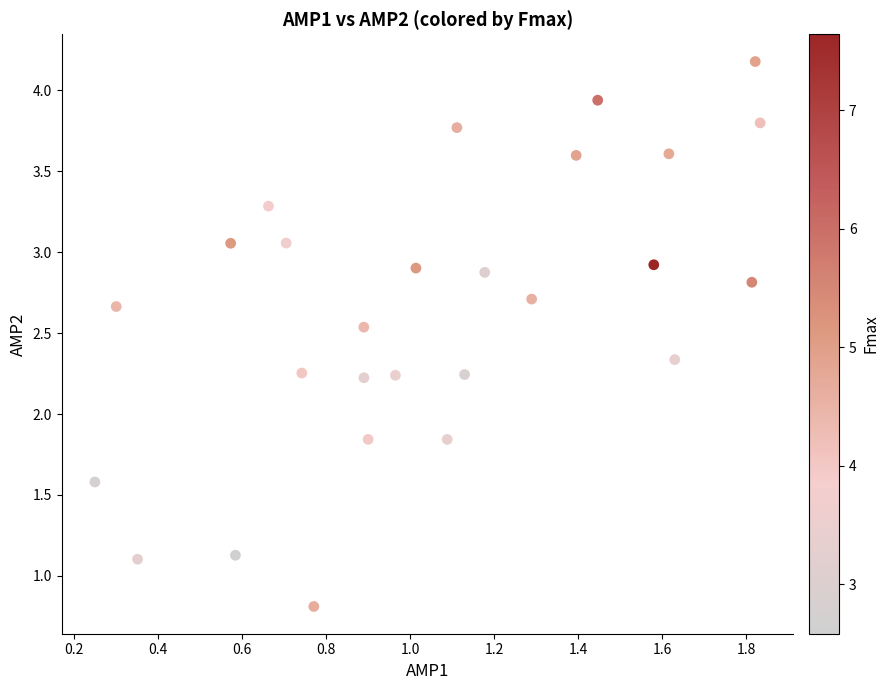

What is the range of X values (max minus min)?

1.6